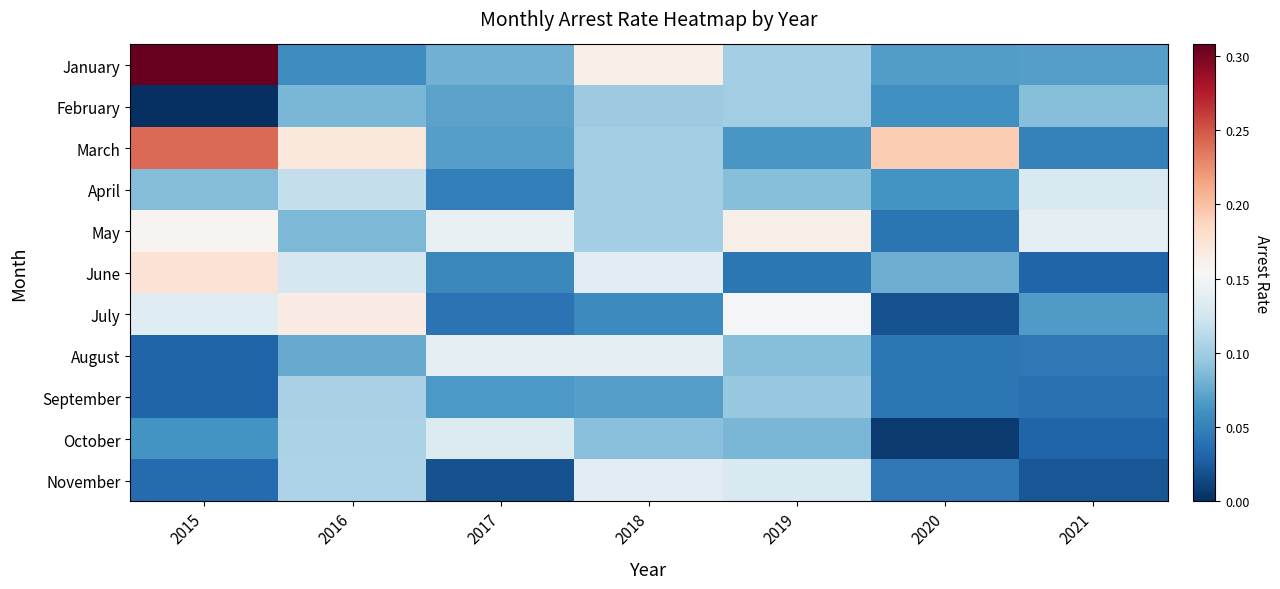

What is the difference between the highest and lowest values at 2019?

0.1